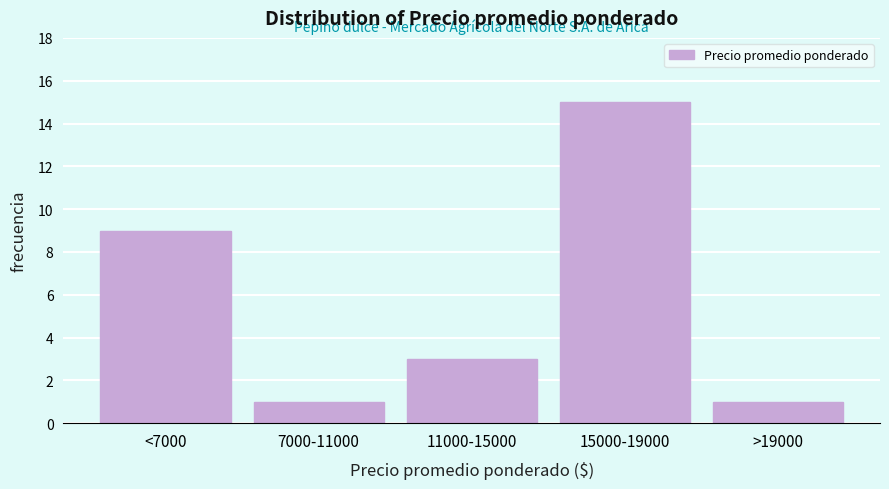

Reading left to right, transcribe all the data shown in this chart.

9	1	3	15	1